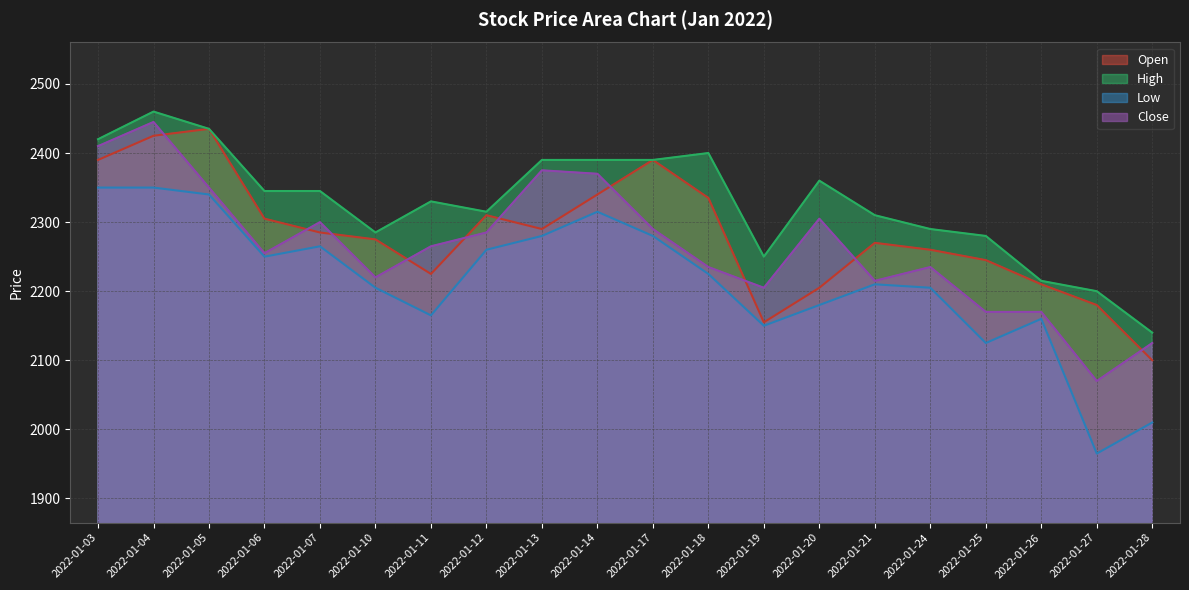

At which label does High first exceed 2345?

2022-01-03